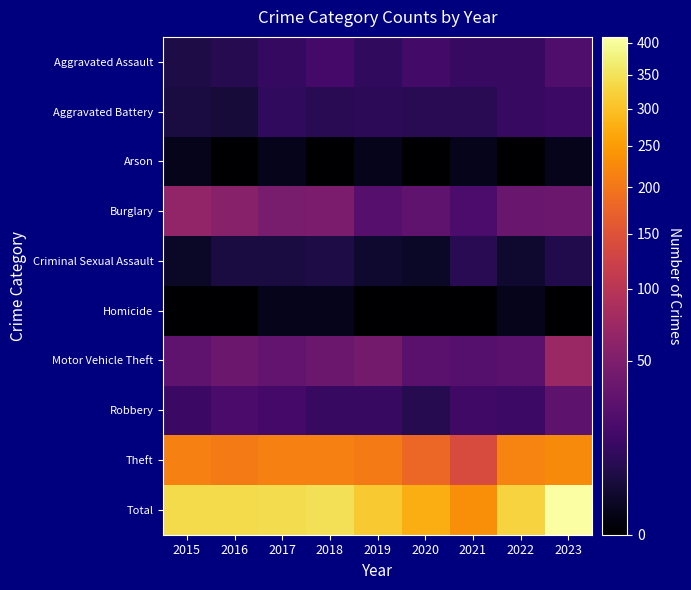

Which series has the widest spread of values?

Total